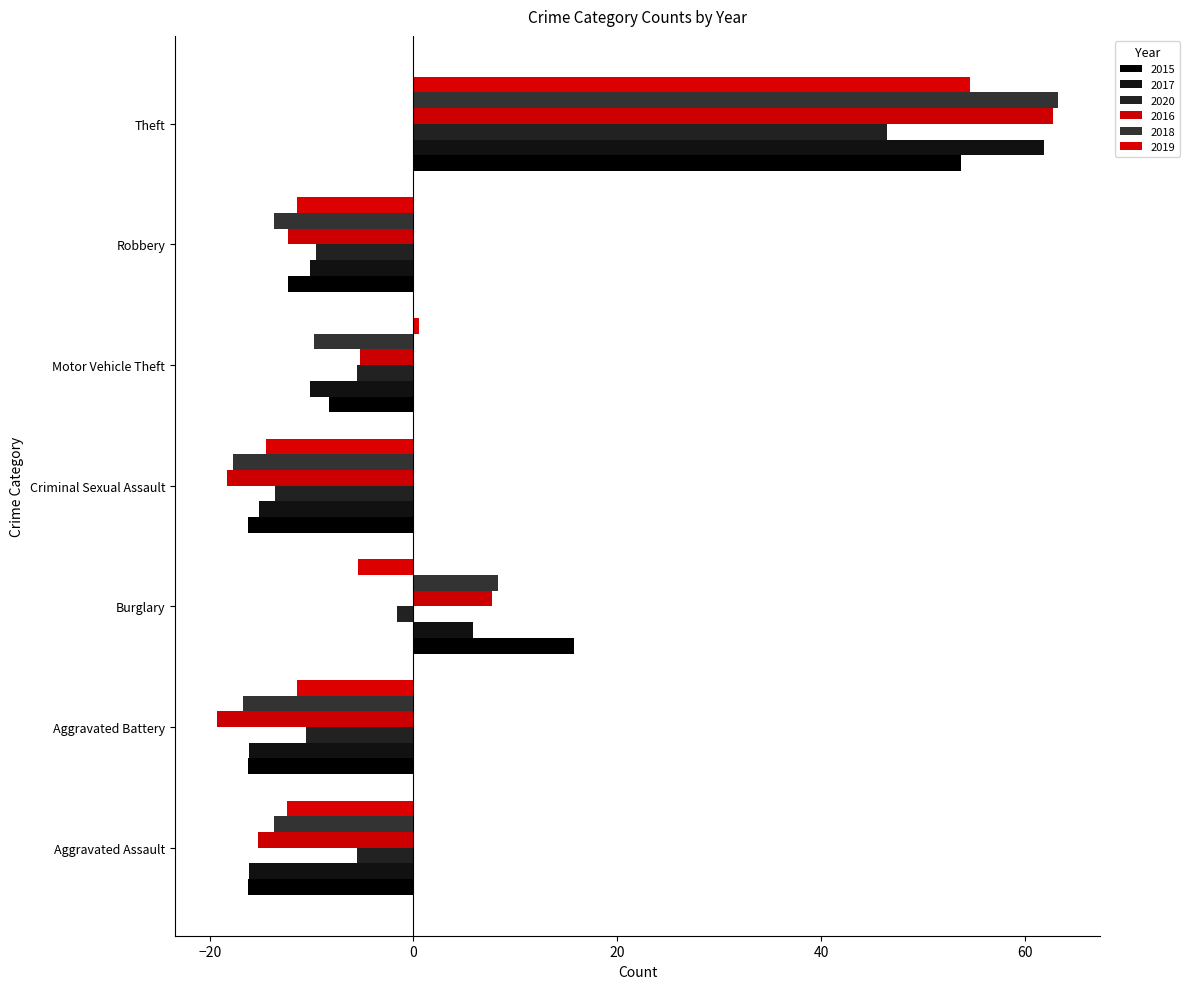

Reading left to right, list all the values displayed in this chart.

2015: -16.3	-16.3	15.7	-16.3	-8.3	-12.3	53.7
2017: -16.1	-16.1	5.9	-15.1	-10.1	-10.1	61.9
2020: -5.6	-10.6	-1.6	-13.6	-5.6	-9.6	46.4
2016: -15.3	-19.3	7.7	-18.3	-5.3	-12.3	62.7
2018: -13.7	-16.7	8.3	-17.7	-9.7	-13.7	63.3
2019: -12.4	-11.4	-5.4	-14.4	0.6	-11.4	54.6